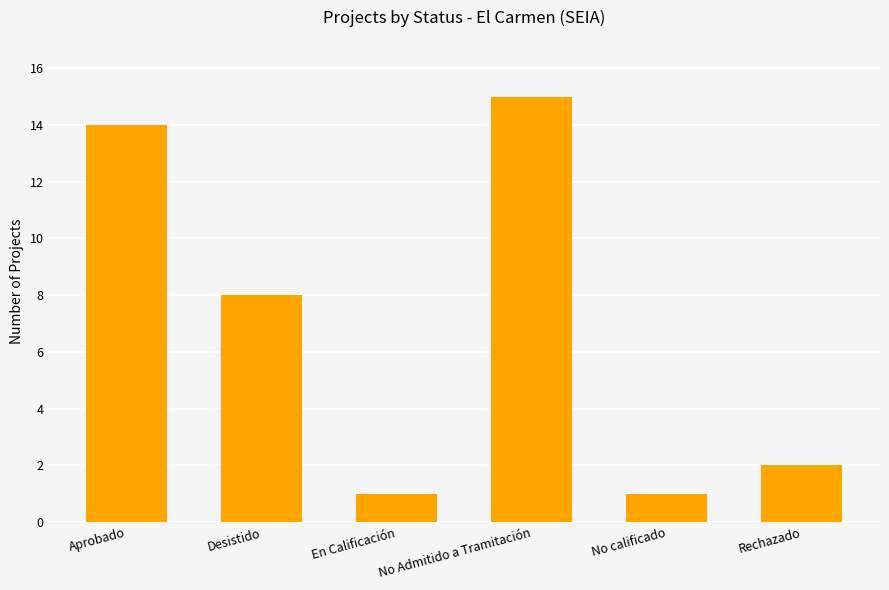

What value does the data have at Desistido, to the nearest 5?

10